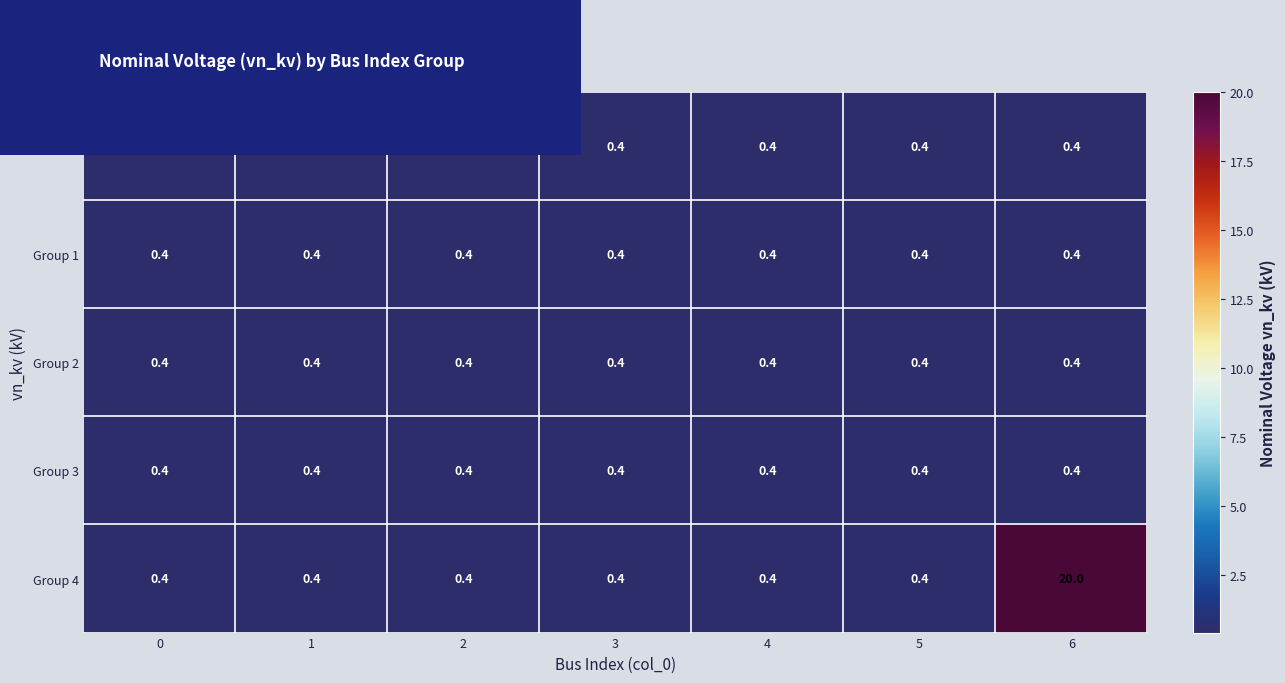

What is the average value of the Group 4 series?

3.2